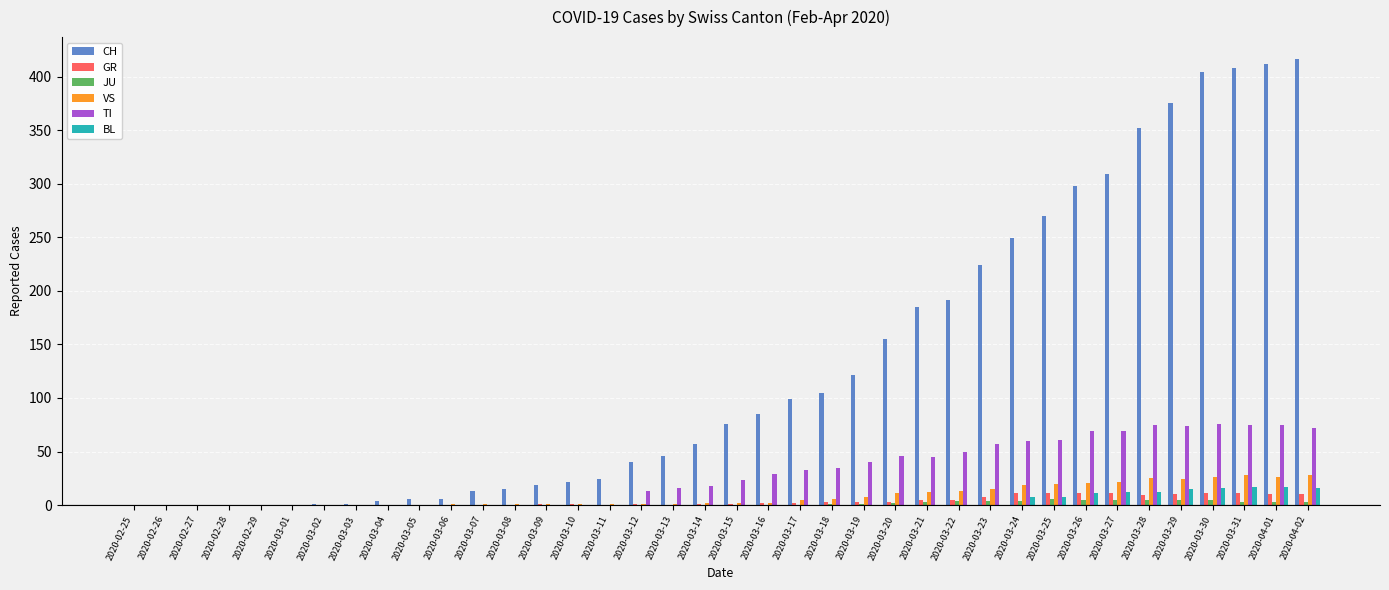

Which series has the largest total across all categories?

CH